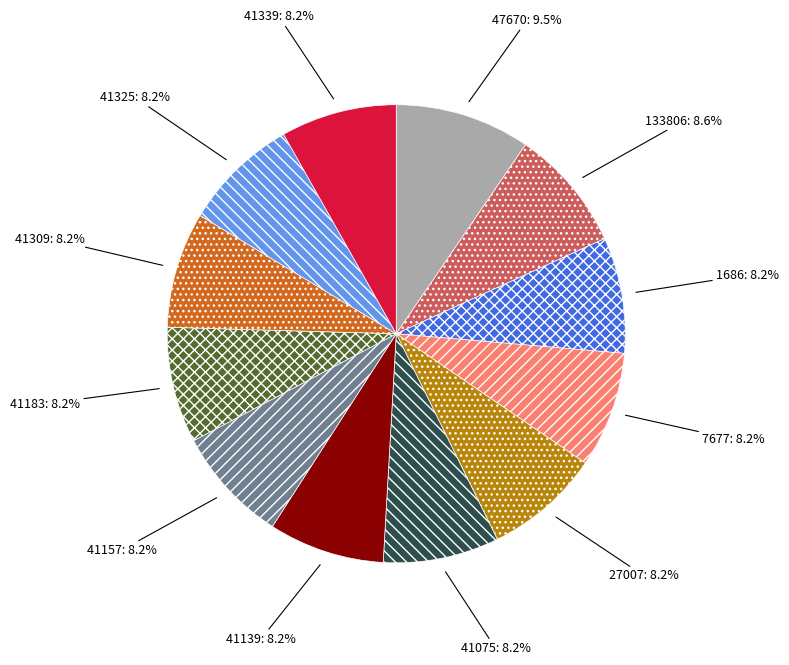

Approximately how many times larger is the value at 41157 compared to 7677?

1.0